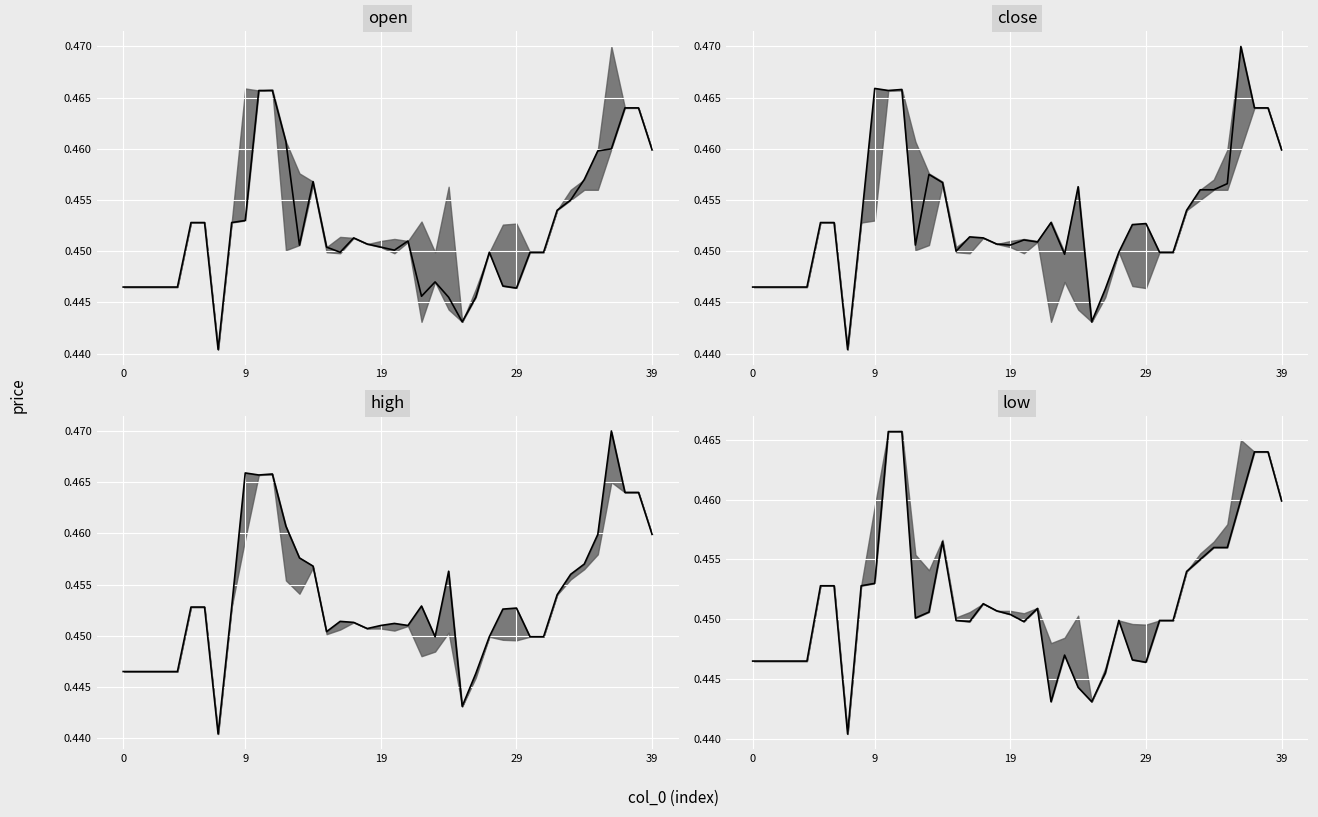

How many lines are shown in the chart?

4